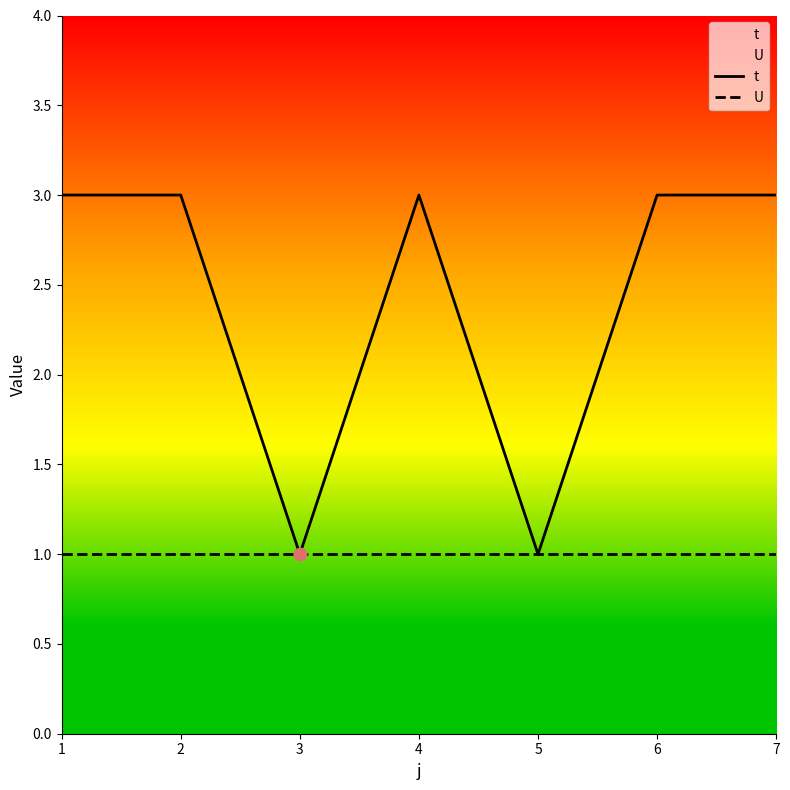

Which series has the largest total across all categories?

t